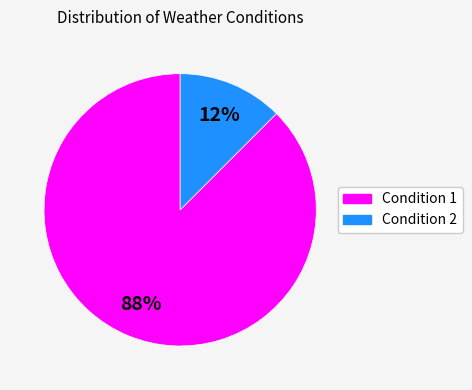

Rank the categories by value from lowest to highest.

Condition 2, Condition 1